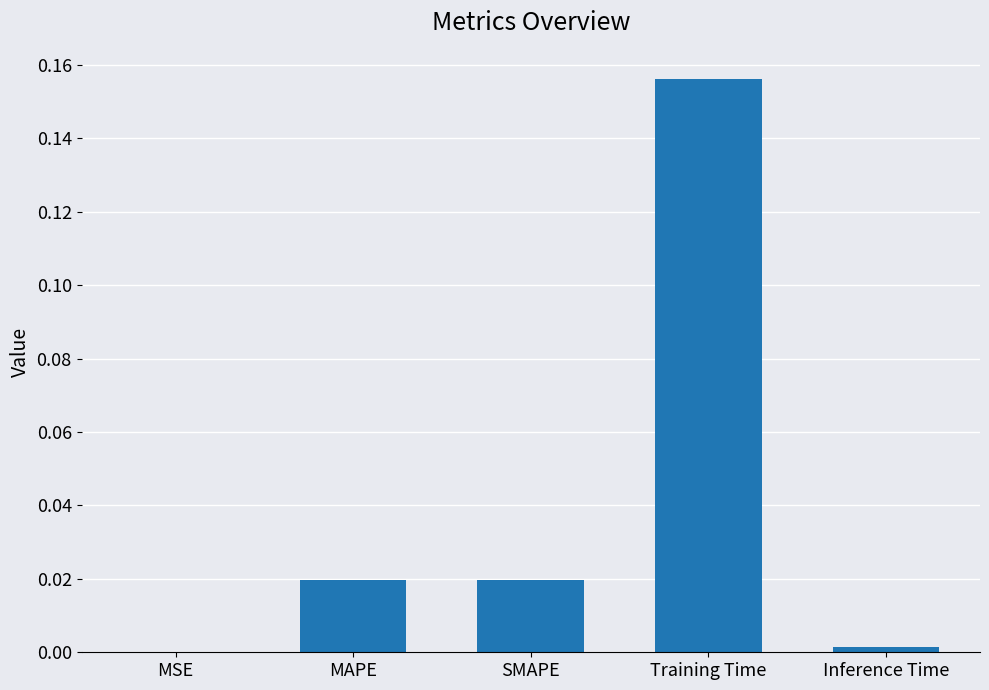

Which has a higher value, Training Time or MSE?

Training Time